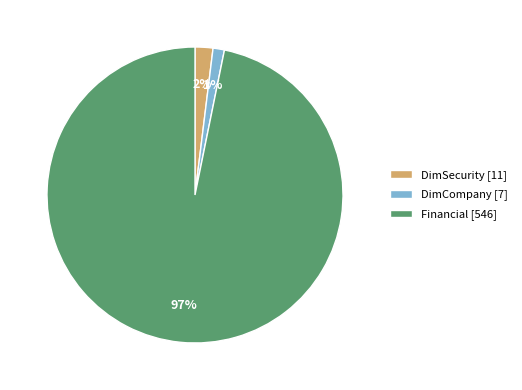

Which has a higher value, DimCompany or DimSecurity?

DimSecurity